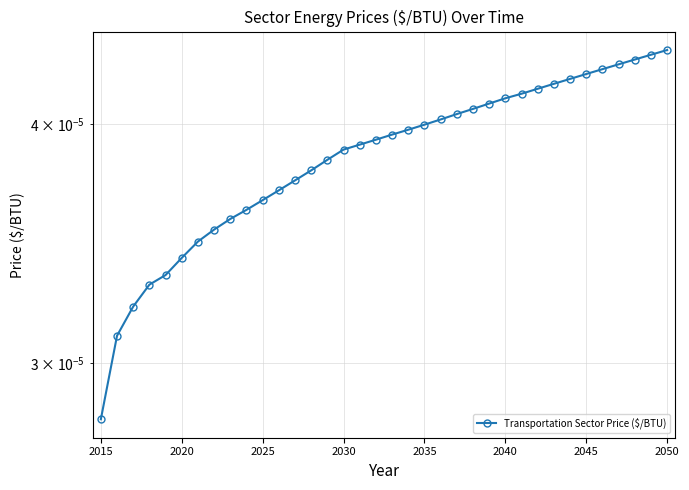

The value at 16 is 0.0. True or false?

False